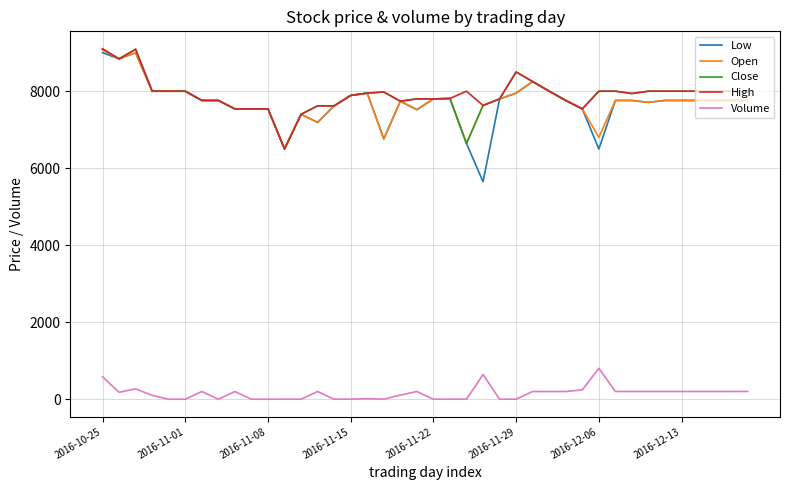

What is the maximum value shown in the chart?

9100